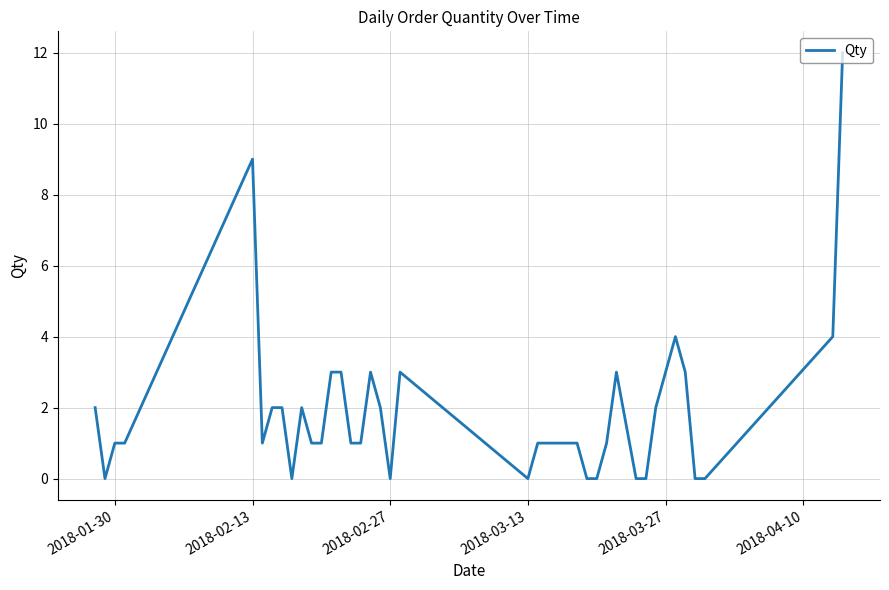

How many lines are shown in the chart?

1